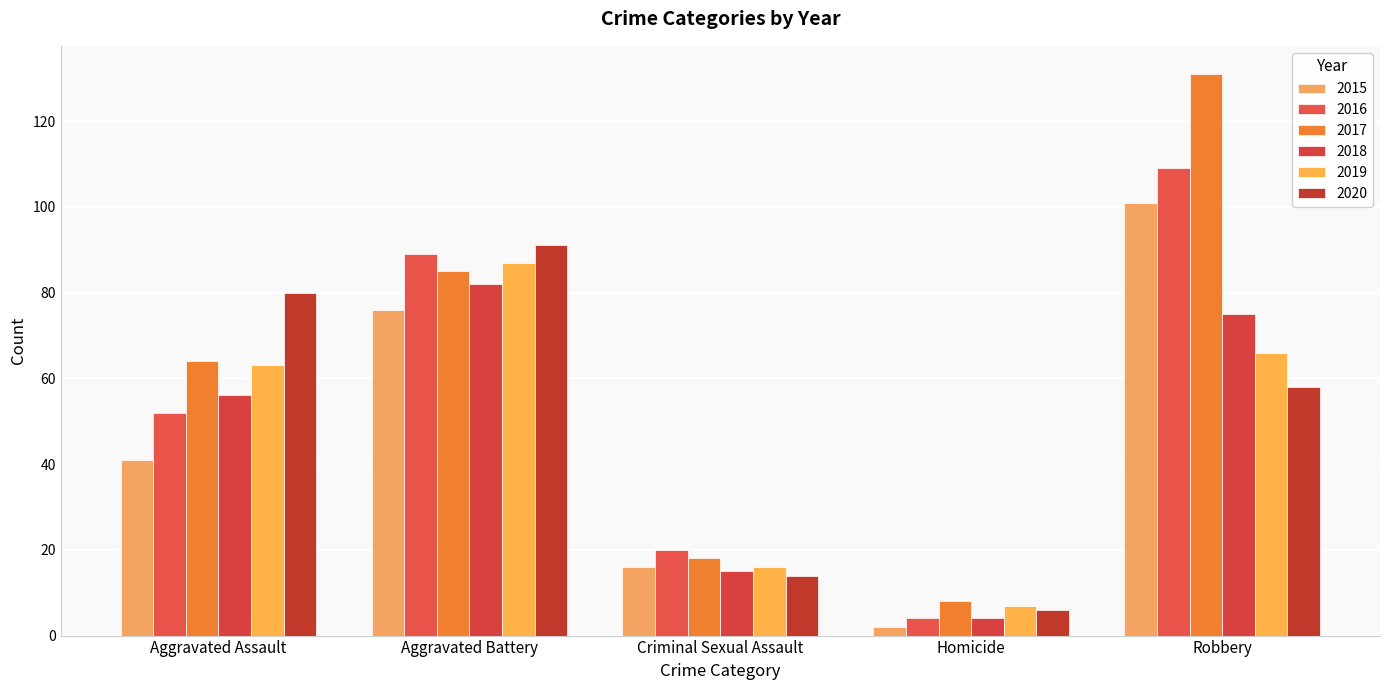

How many values in the 2016 series are below 52?

2